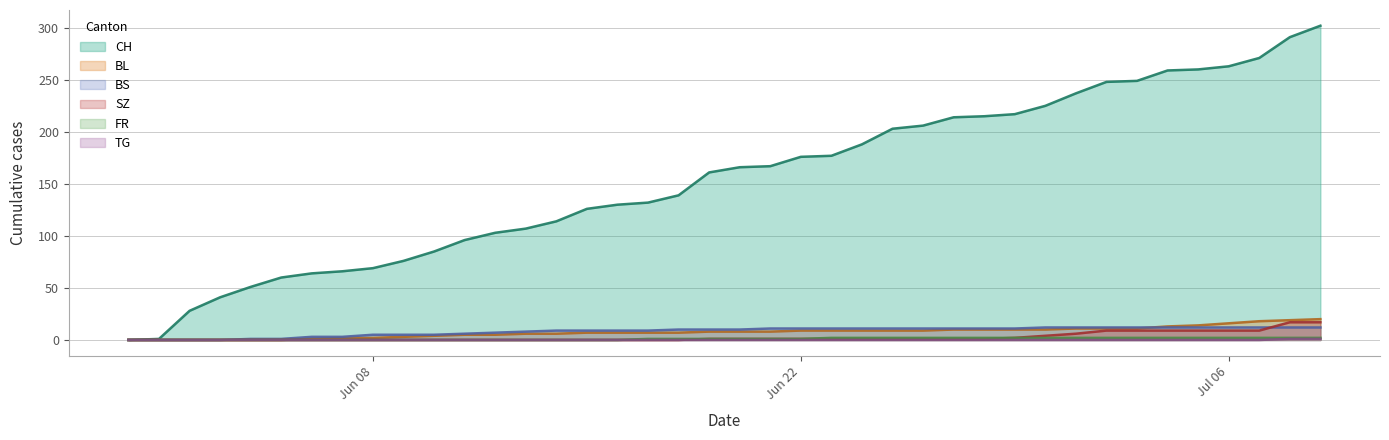

What value does the SZ series have at 2020-07-02?

9